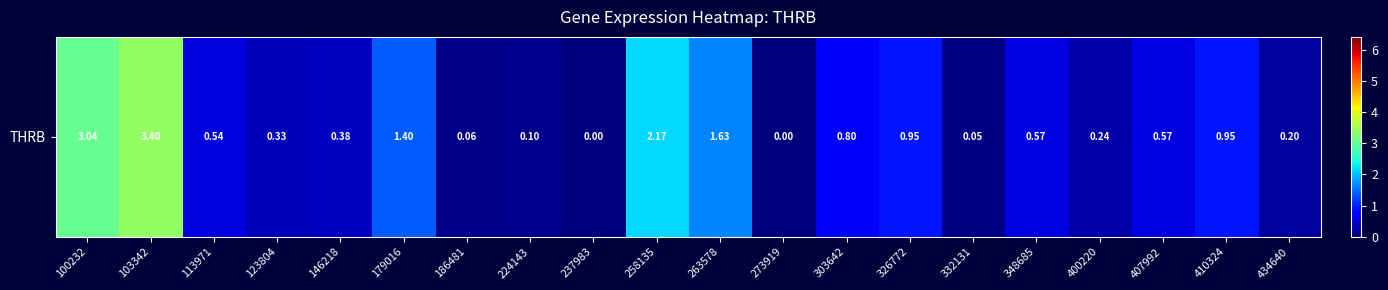

What is the average value?

0.9